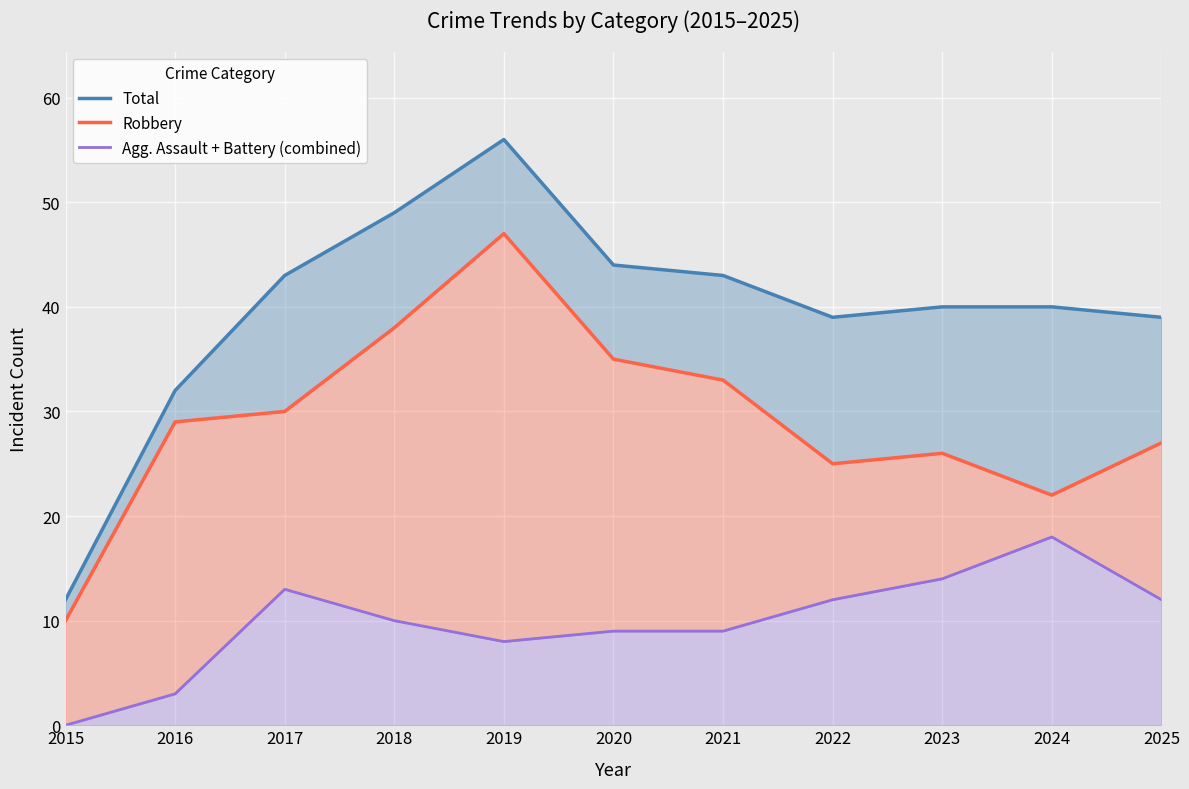

At which label is Agg. Assault + Battery (combined) closest to 9?

2020